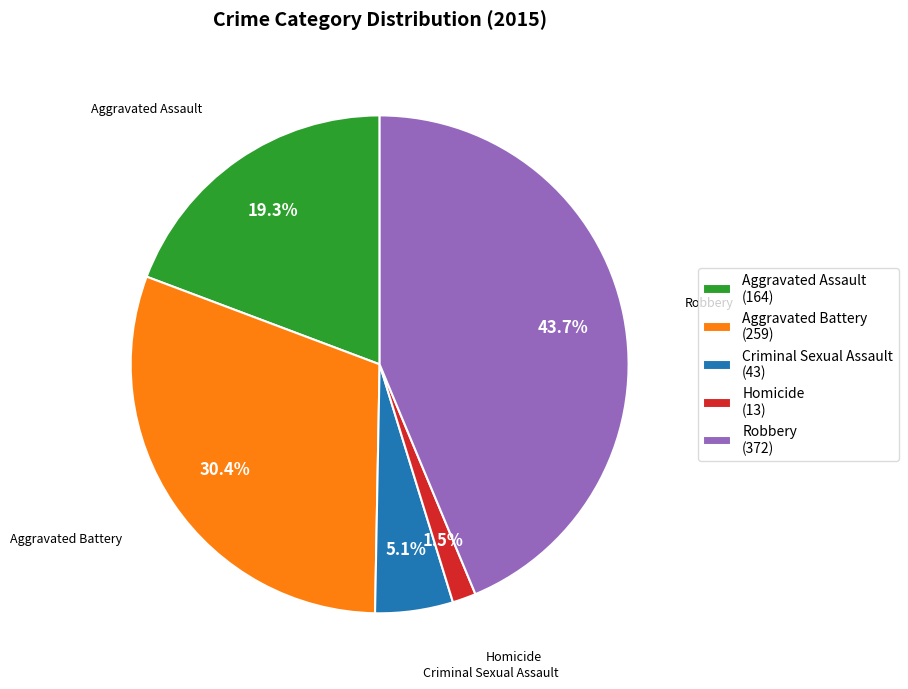

Is Aggravated Assault the majority of the pie?

No